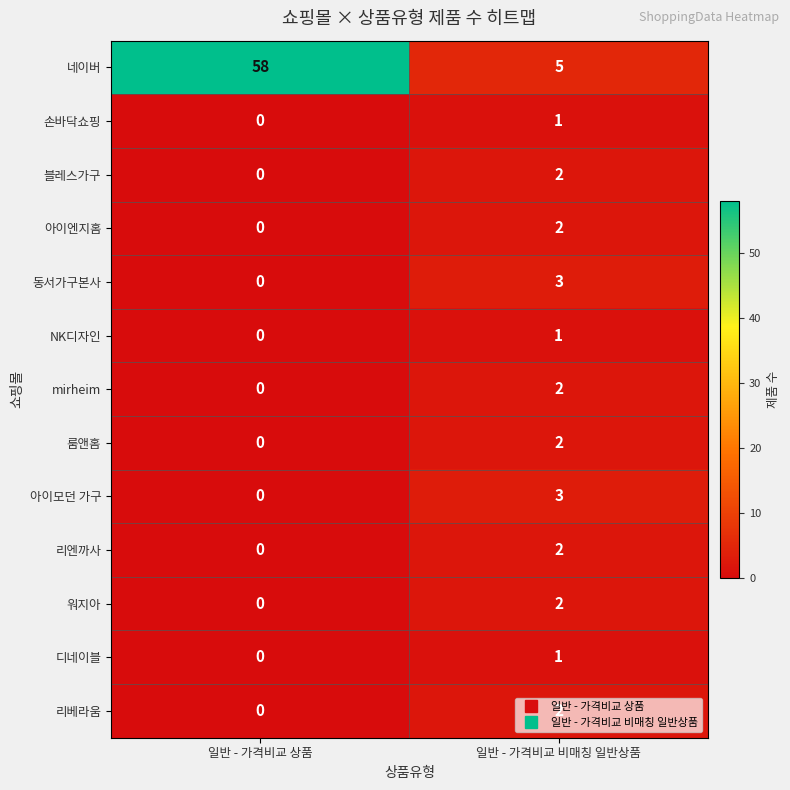

True or false: 네이버 has a value of 58 at 일반 - 가격비교 상품.

True